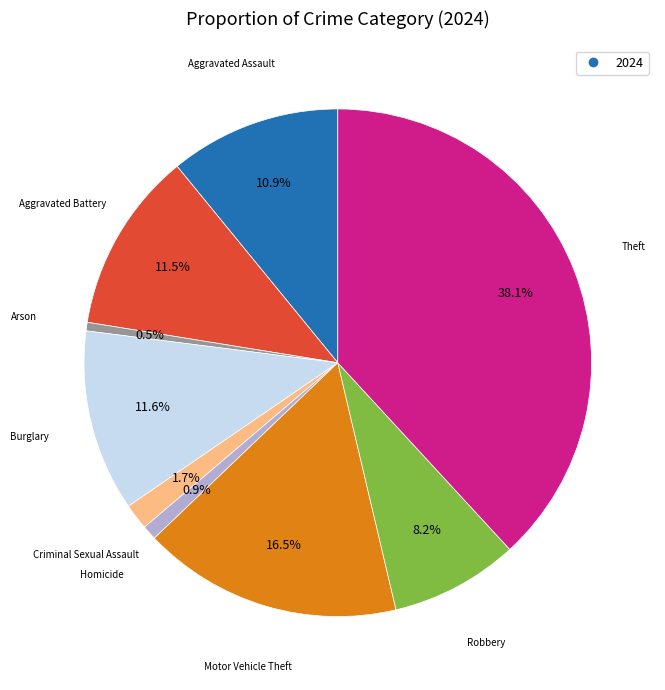

Does any single category account for the majority?

No